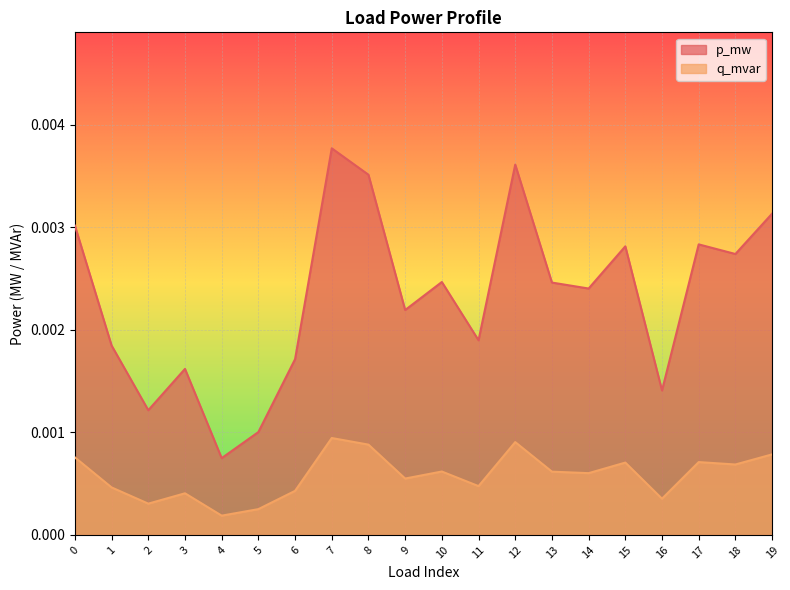

Which category has the lowest value across all series?

4